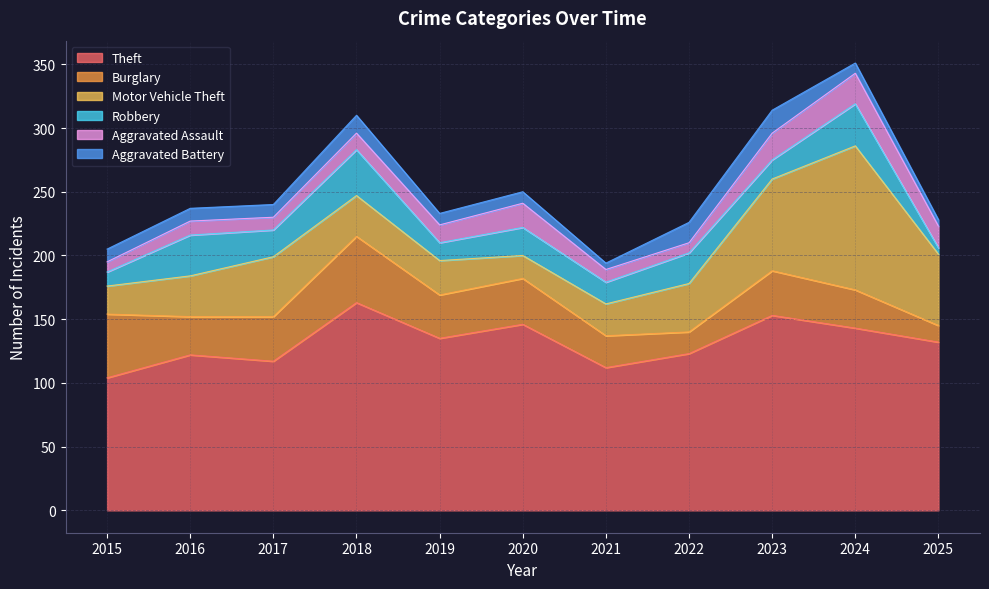

At which category does Motor Vehicle Theft reach its first local peak?

2017